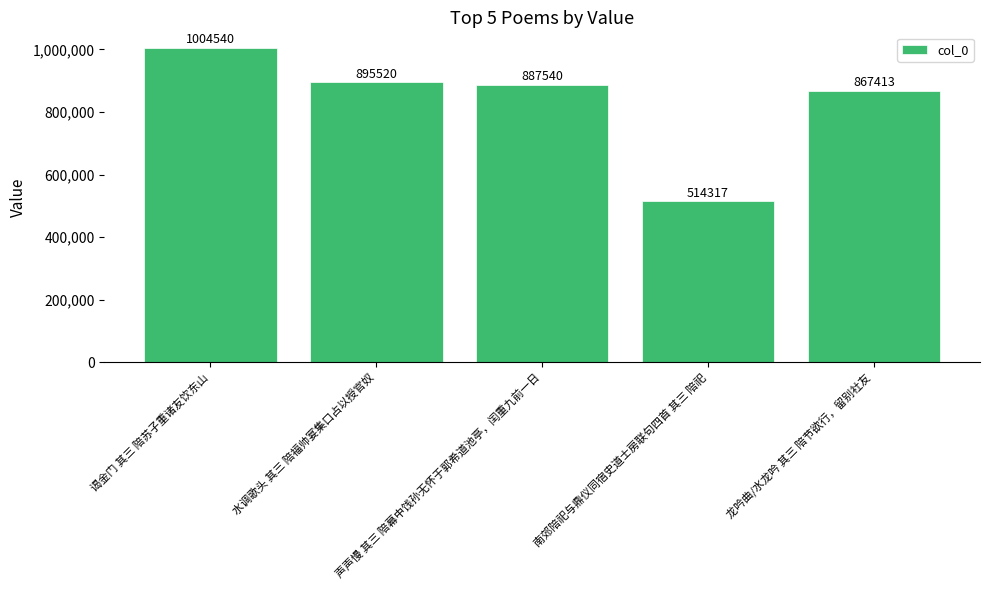

Are the bars horizontal?

No